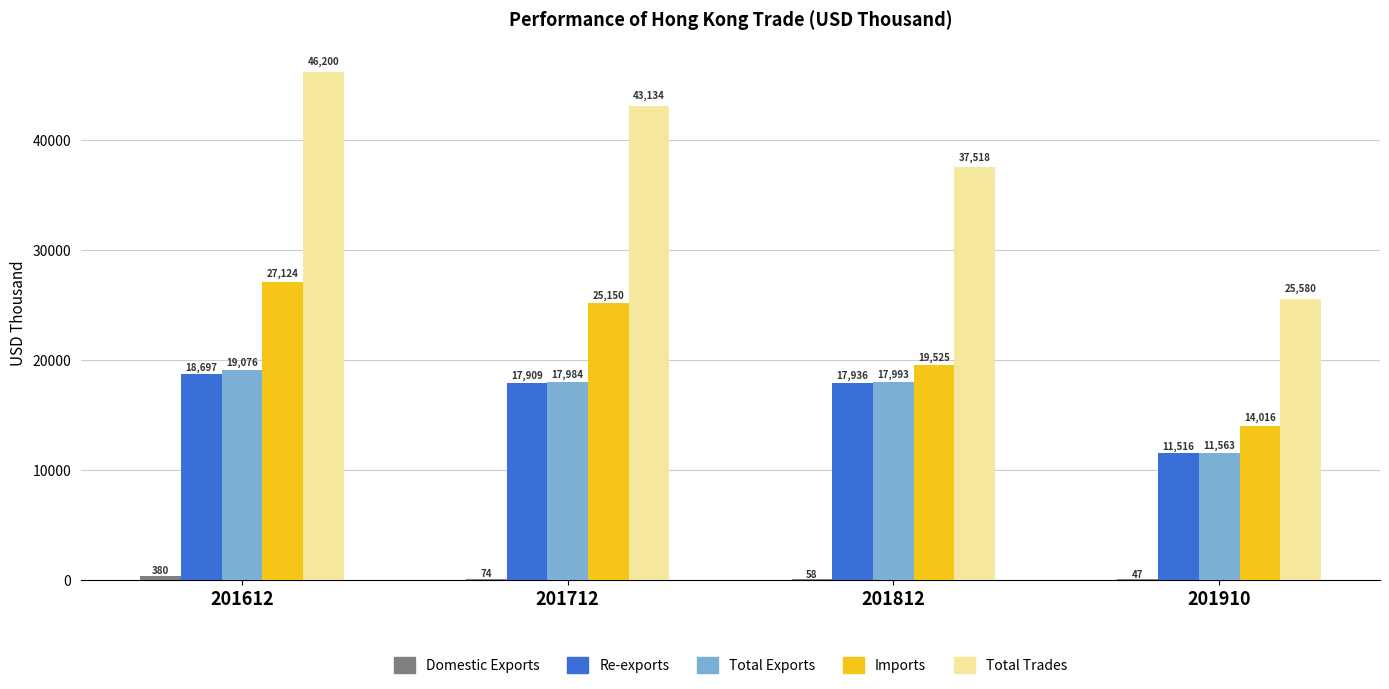

At which label does Imports reach its peak?

201612